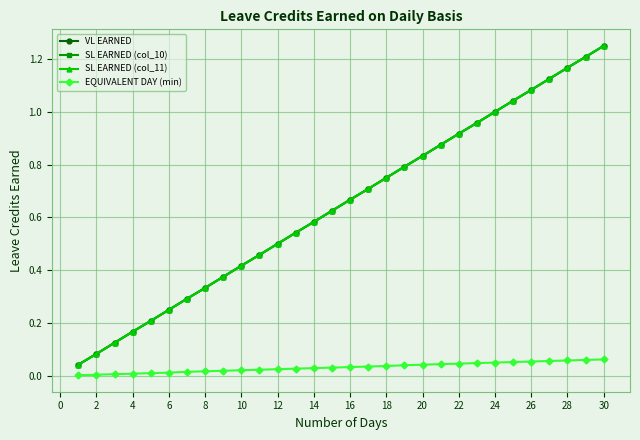

Is this an area chart (filled region under the line)?

No